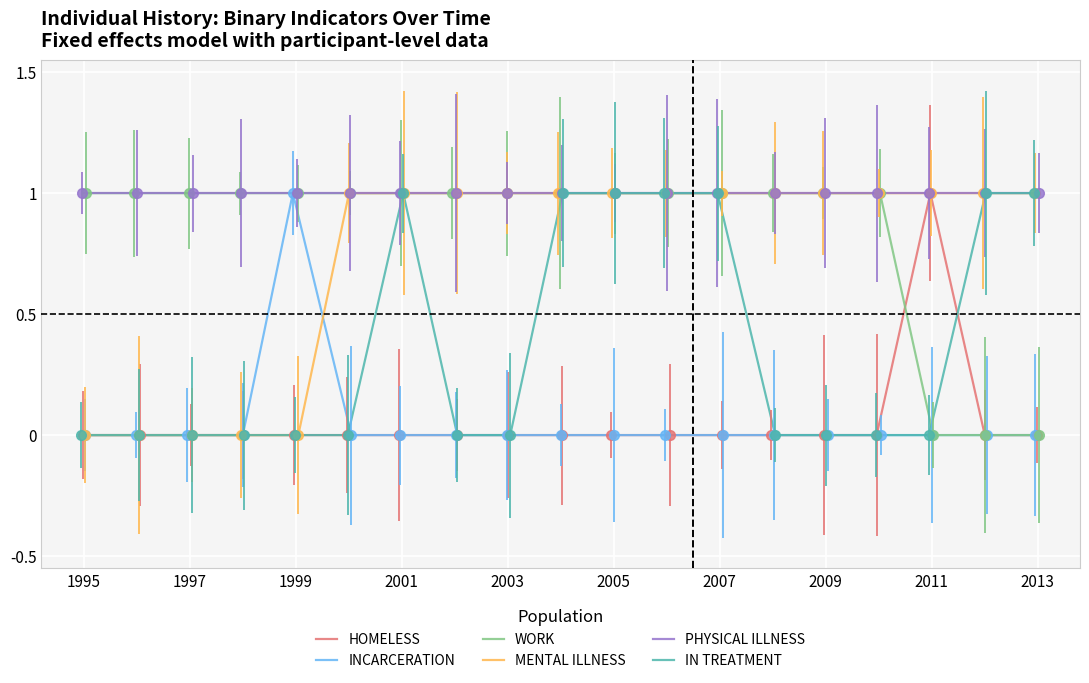

Is it true that HOMELESS equals 0 at 1995?

True